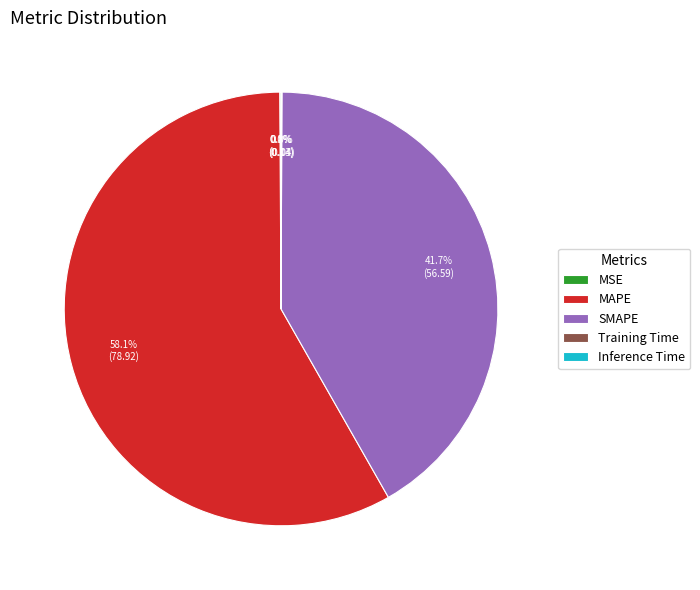

Does any single category account for the majority?

Yes